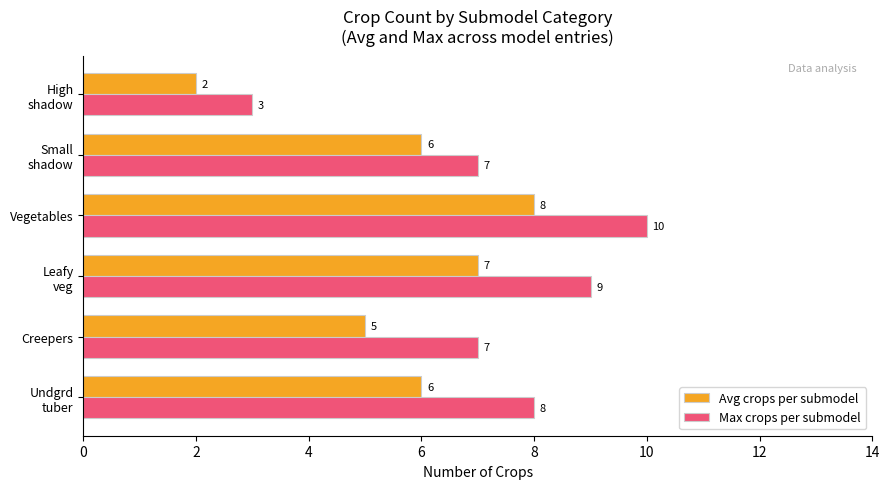

The value of Avg crops per submodel at Vegetables is 4. True or false?

False